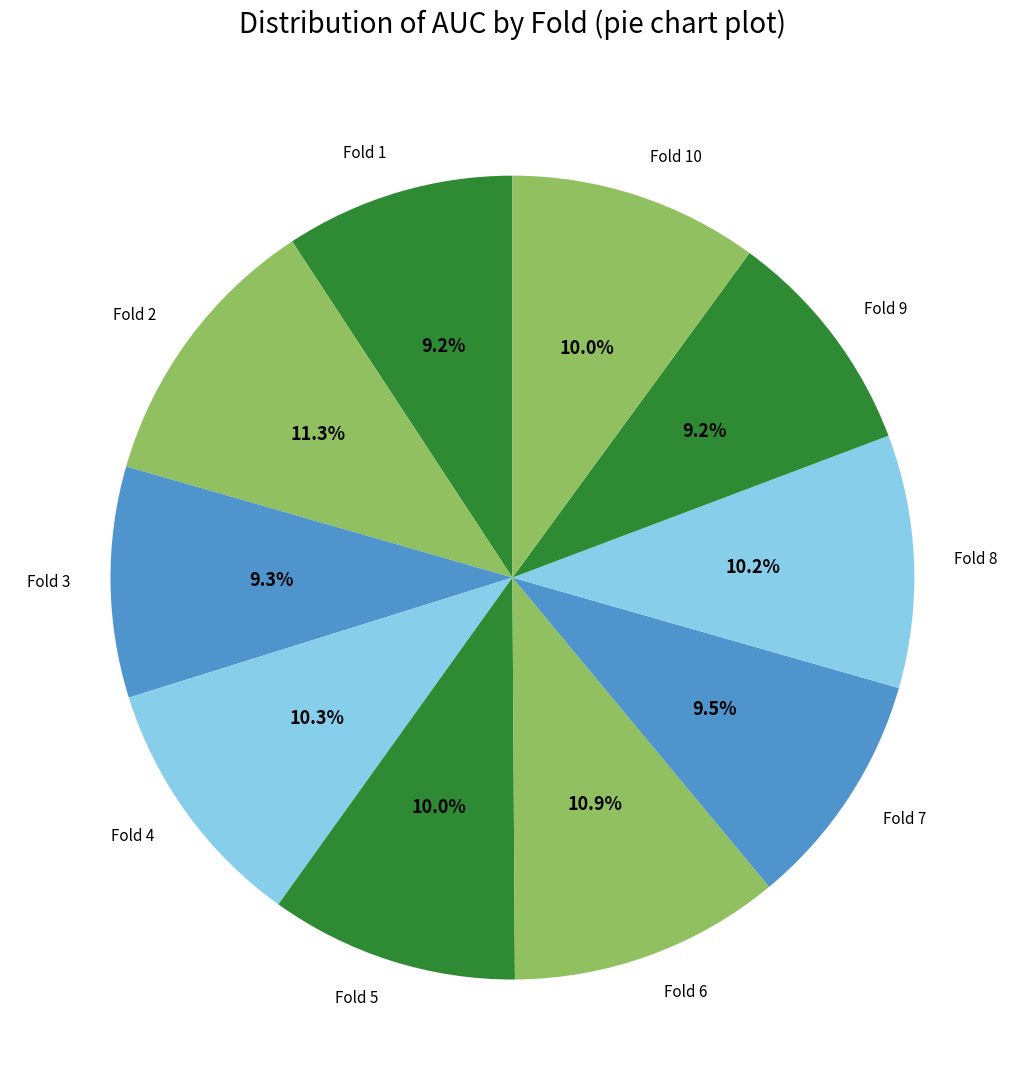

To the nearest percent, what is the difference between the Fold 4 and Fold 6 slice percentages?

1%